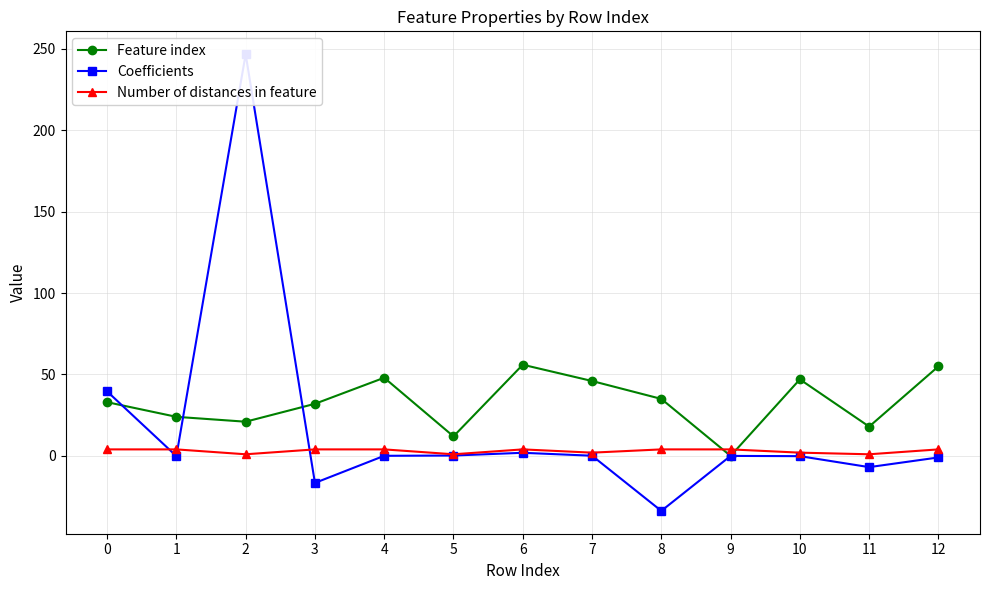

How many distinct data groups are displayed?

3